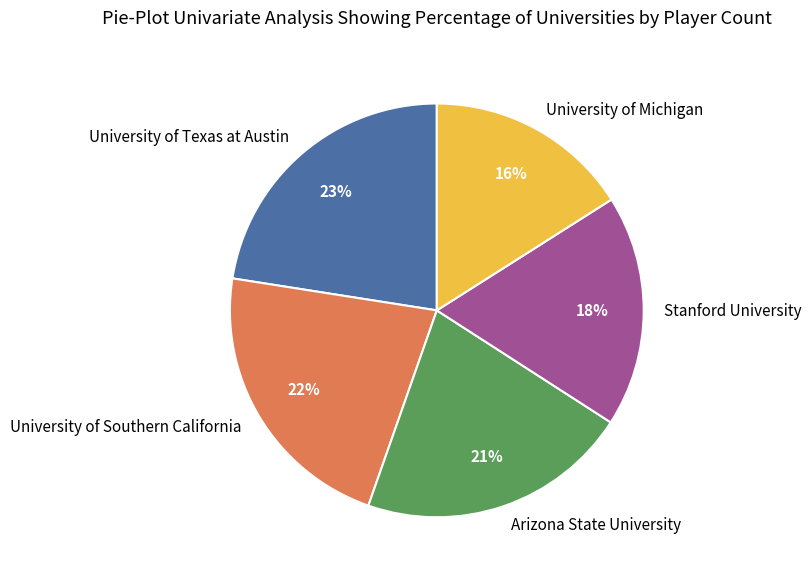

Does University of Michigan account for over 50% of the chart?

No